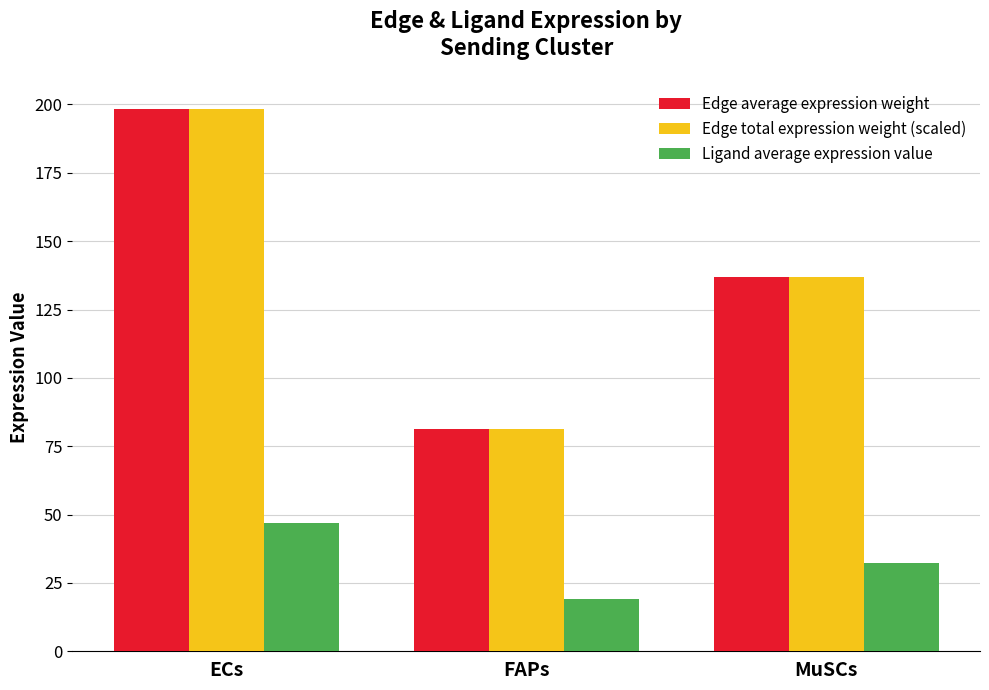

What is the total value across all series at MuSCs?

306.4